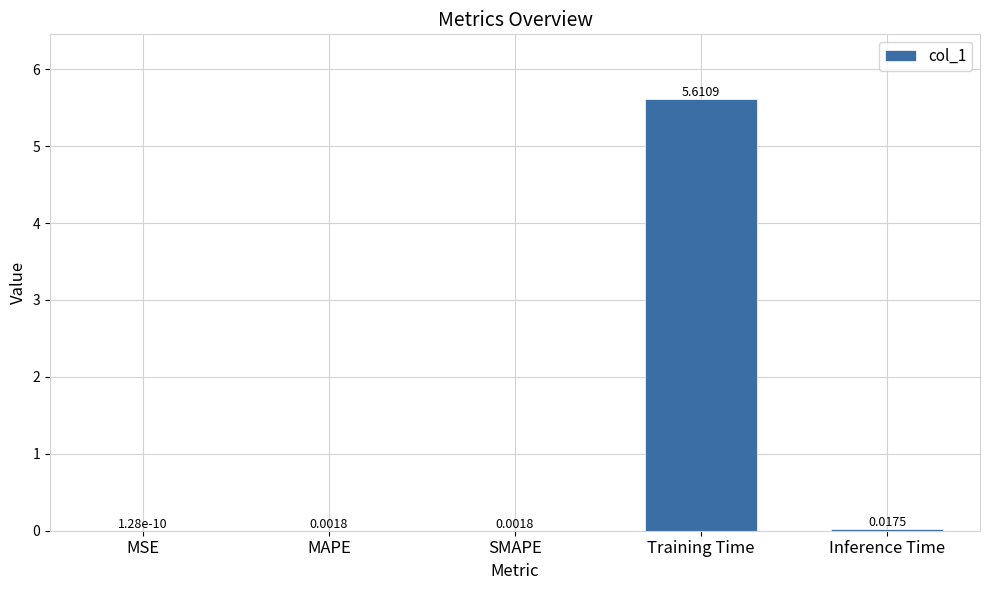

Where is the data nearest to the value 2?

Inference Time